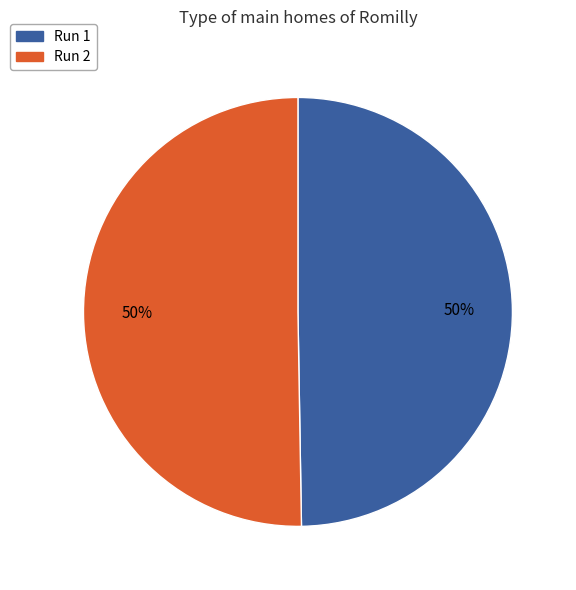

To the nearest percent, what is the average slice percentage?

50%